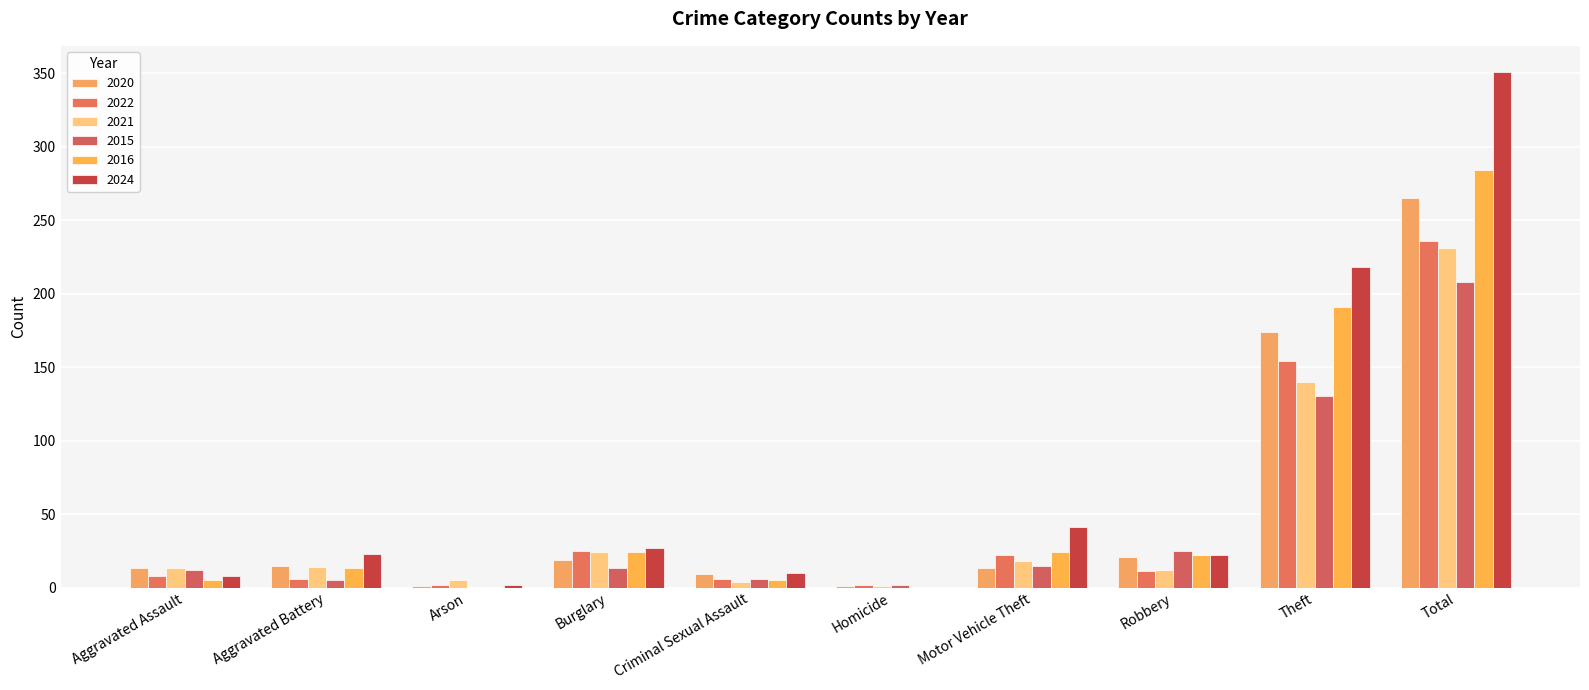

What value does the 2015 series have at Aggravated Assault, to the nearest 5?

10